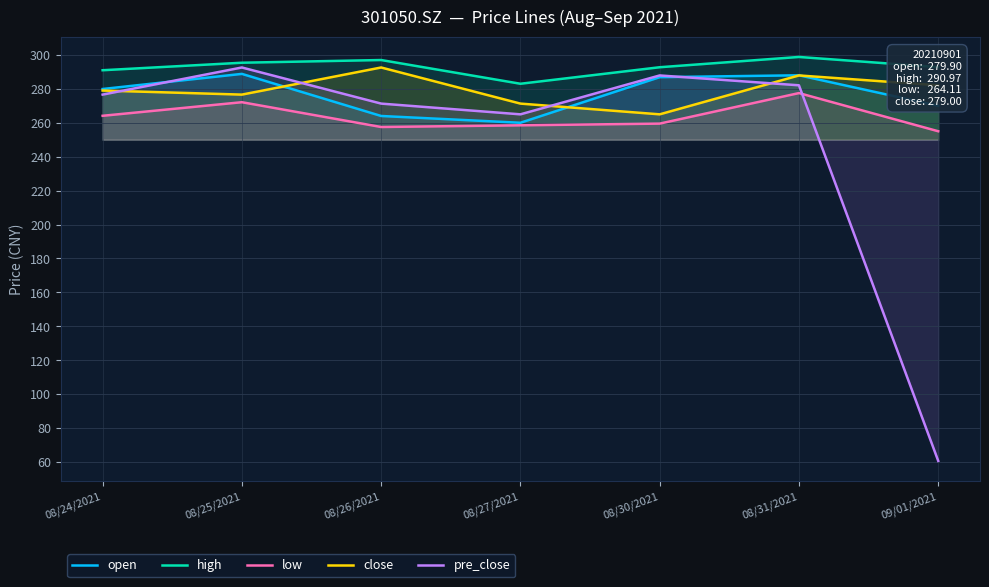

True or false: close and low cross at least once.

False